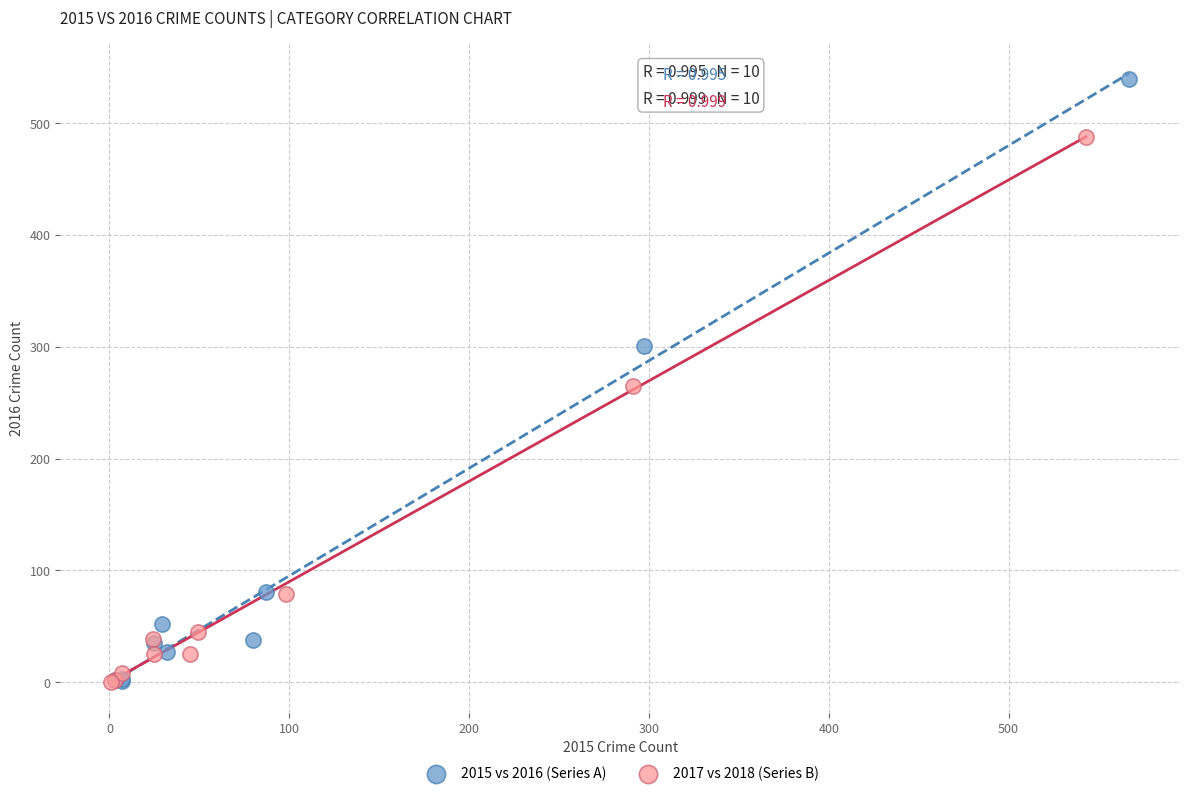

What are all the series names shown in the legend?

2015 vs 2016 (Series A), 2017 vs 2018 (Series B)